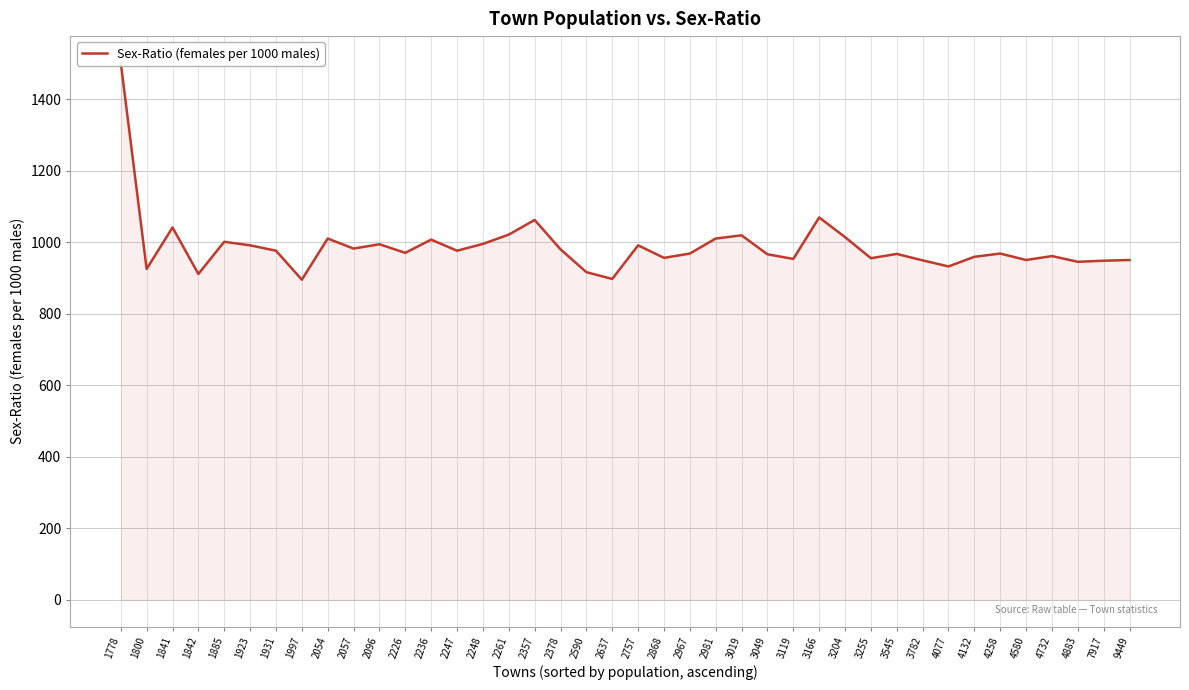

True or false: the data shows 925 at 1800.

True